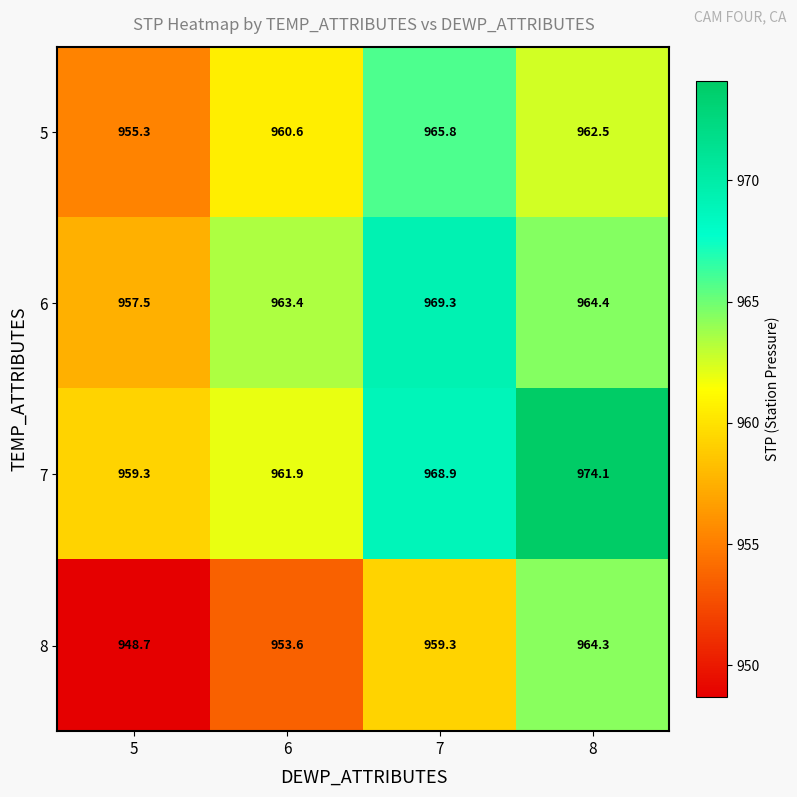

The value of 8 at 7 is 1625.8. True or false?

False